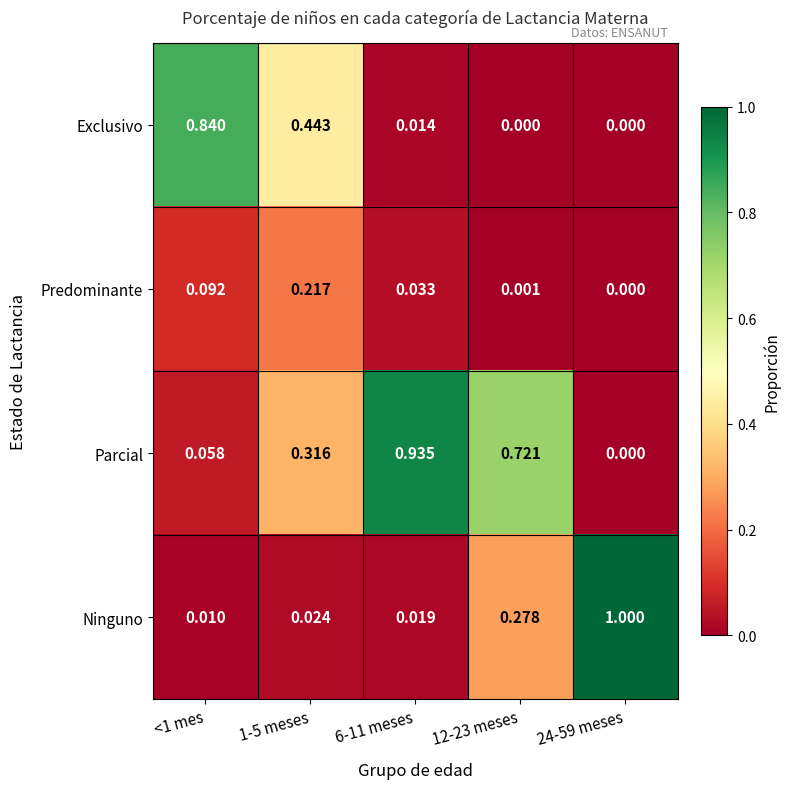

Which series has the largest total across all categories?

Parcial